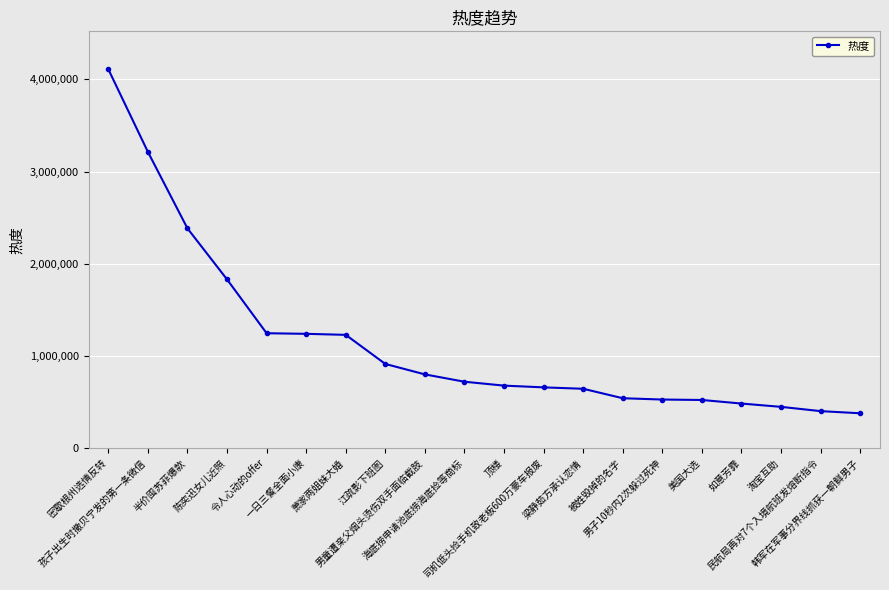

What is the change in value from 密歇根州选情反转 to 民航局再对7个入境航班发熔断指令?

-3709017